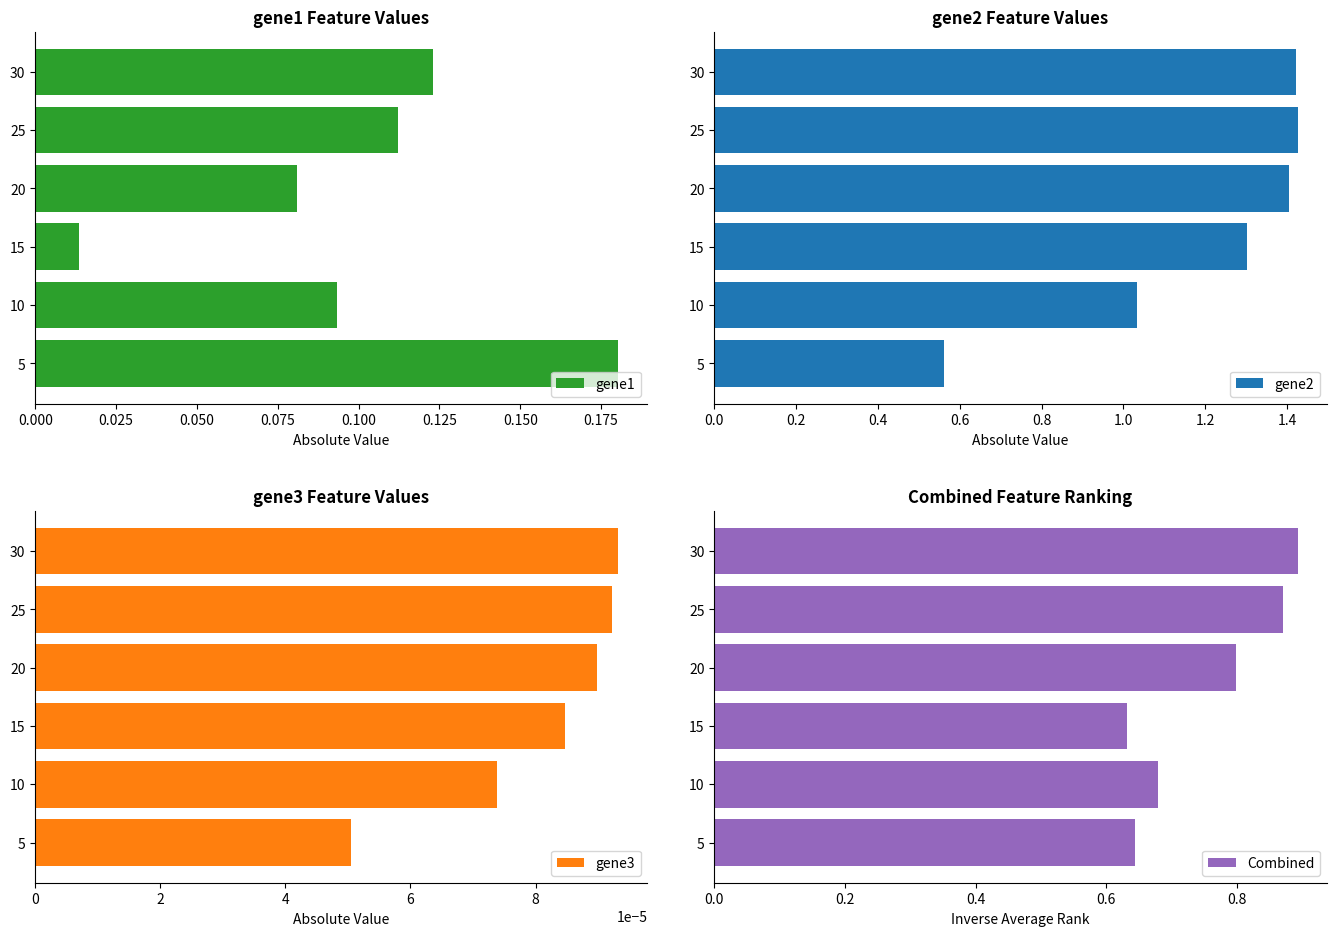

At which label does gene1 reach its minimum?

15